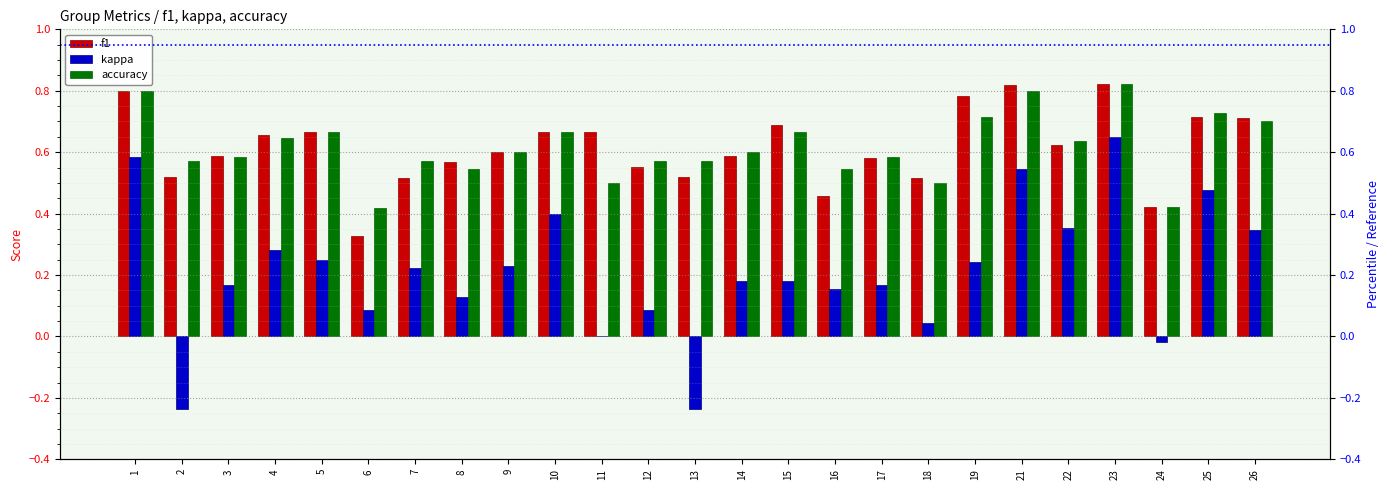

Is it true that kappa equals -0.1 at 13?

False